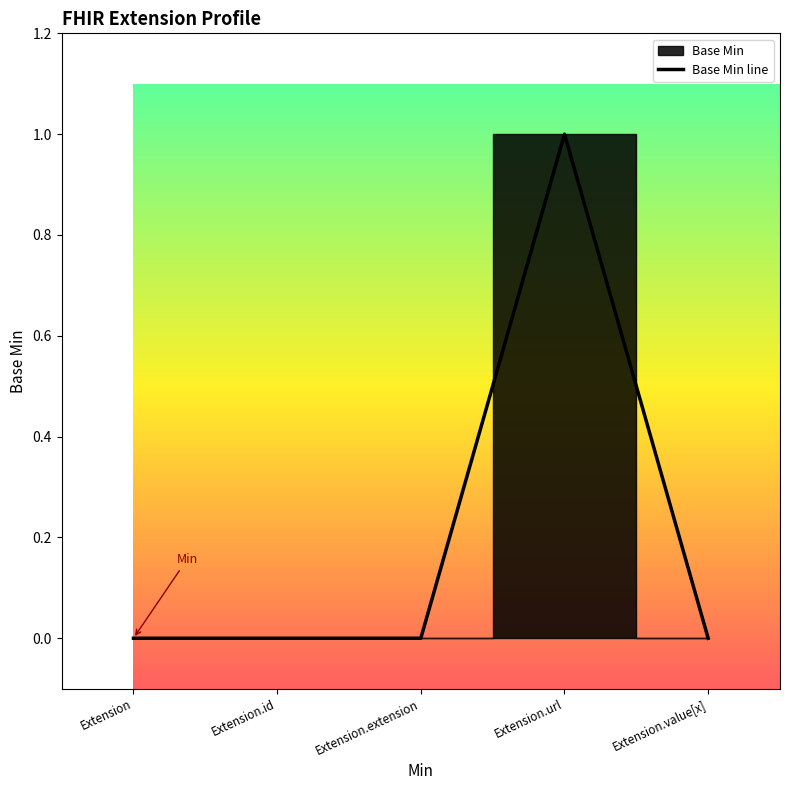

How many points are higher than both their immediate neighbors (excluding endpoints)?

1